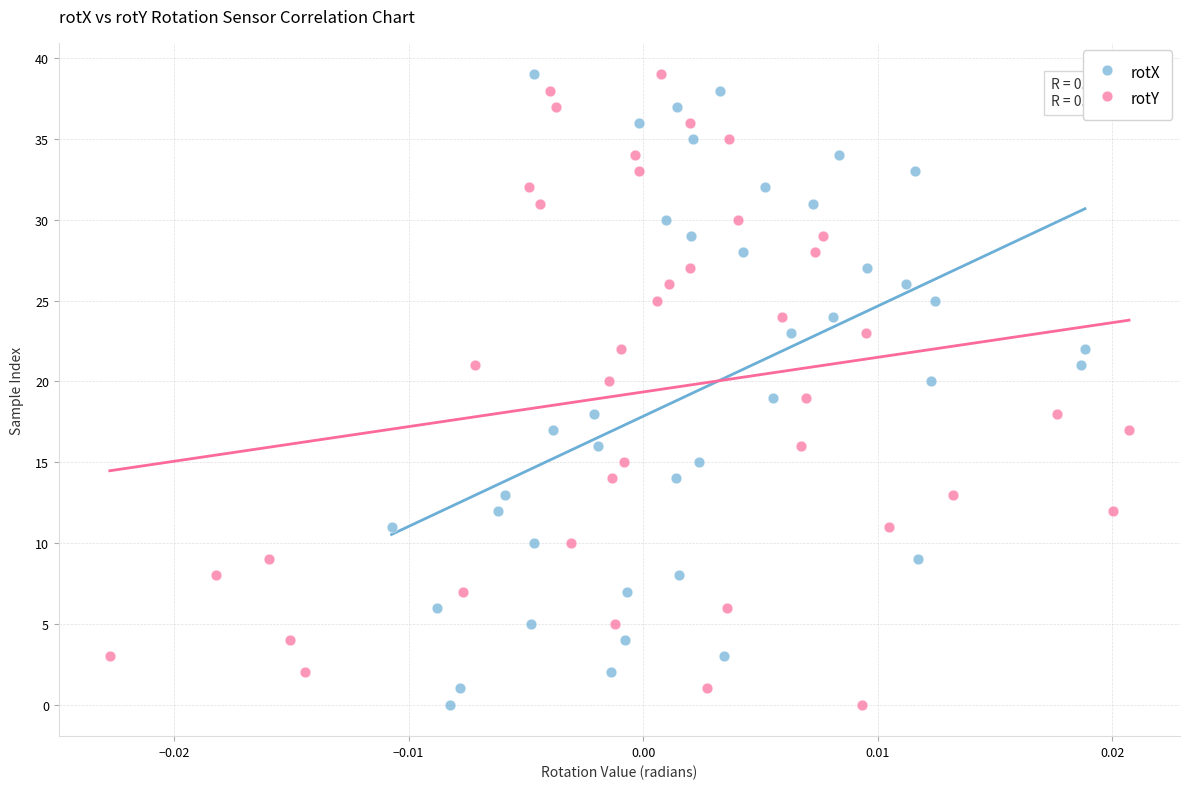

What are all the series names shown in the legend?

rotX, rotY